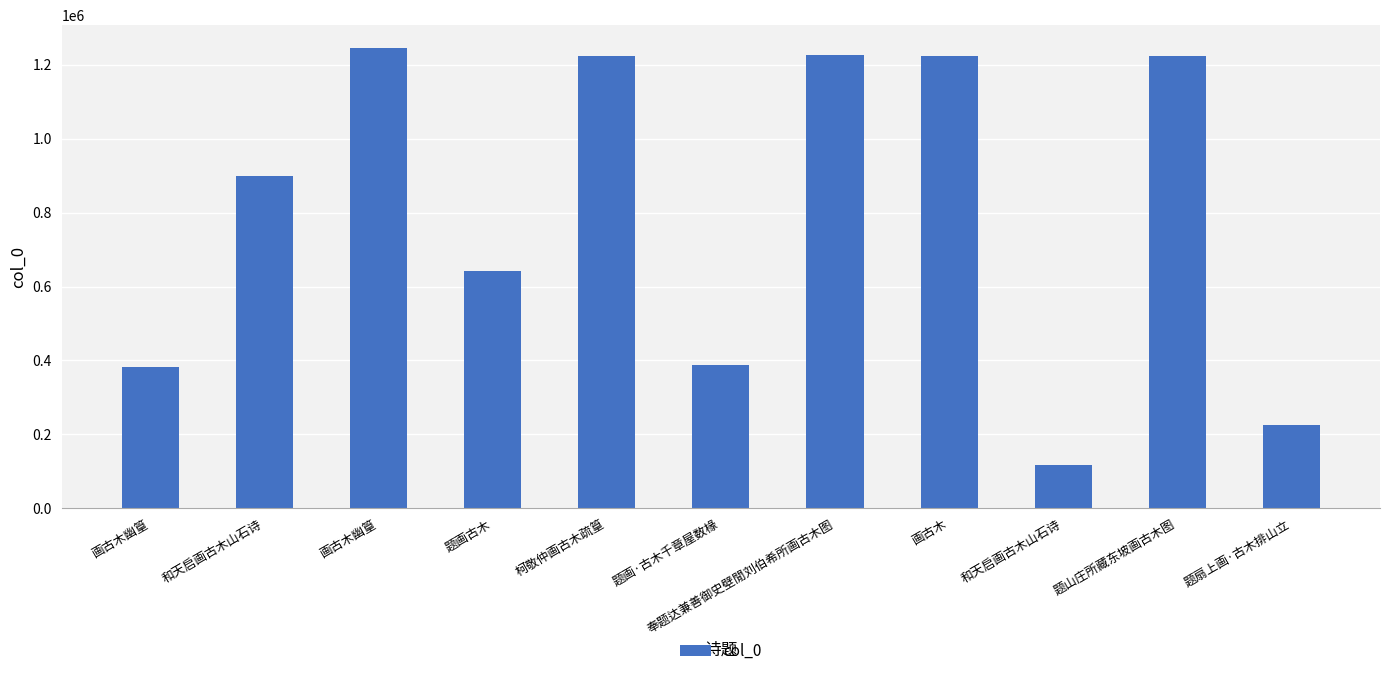

Are the bars horizontal?

No